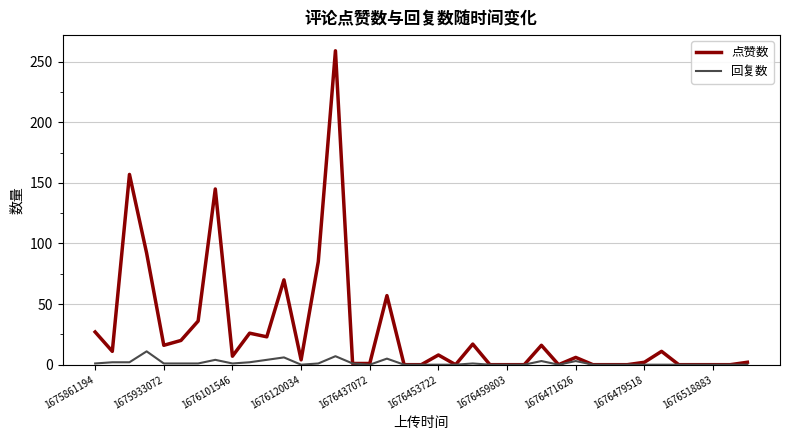

What is the difference between the maximum and second lowest values in the 回复数 series?

11